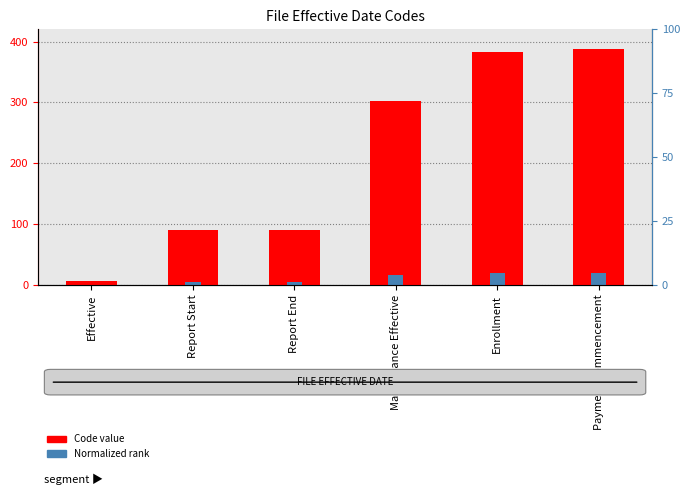

Between Effective and Report Start, which series saw the biggest shift?

Code